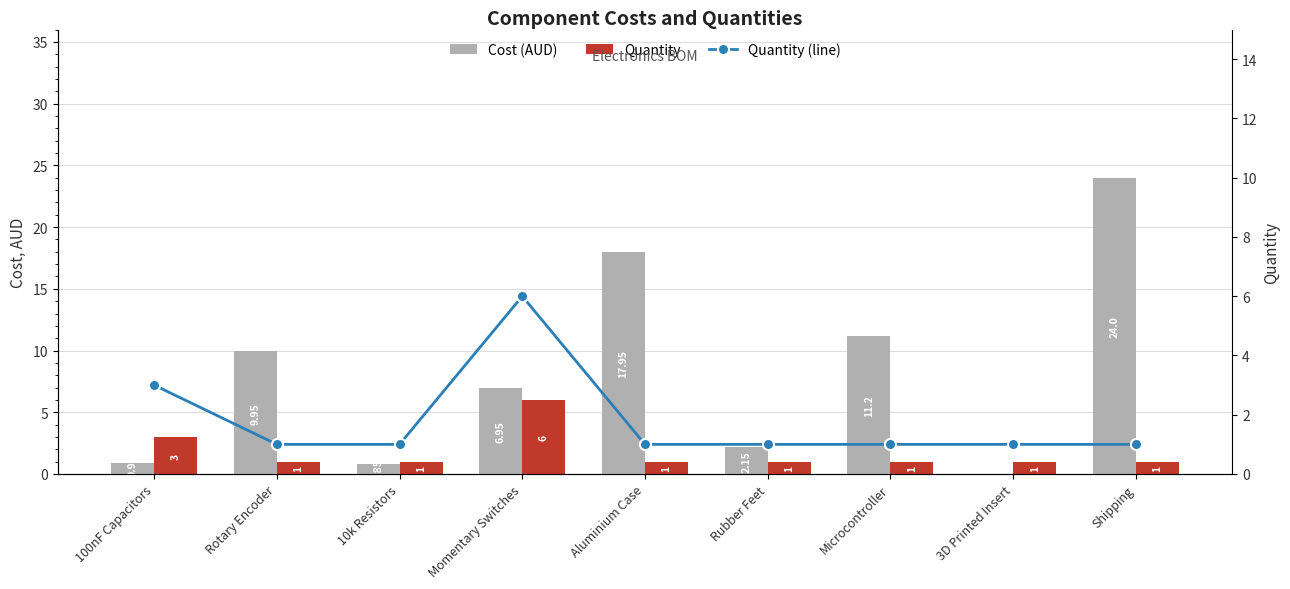

True or false: Quantity (line) has a value of 1.0 at Aluminium Case.

True